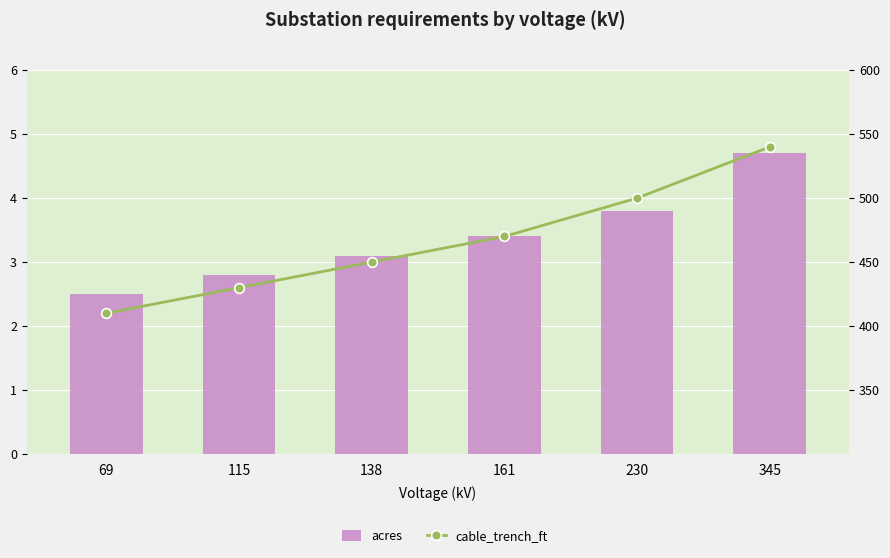

What is the spread (max minus min) of values at 230?

496.2